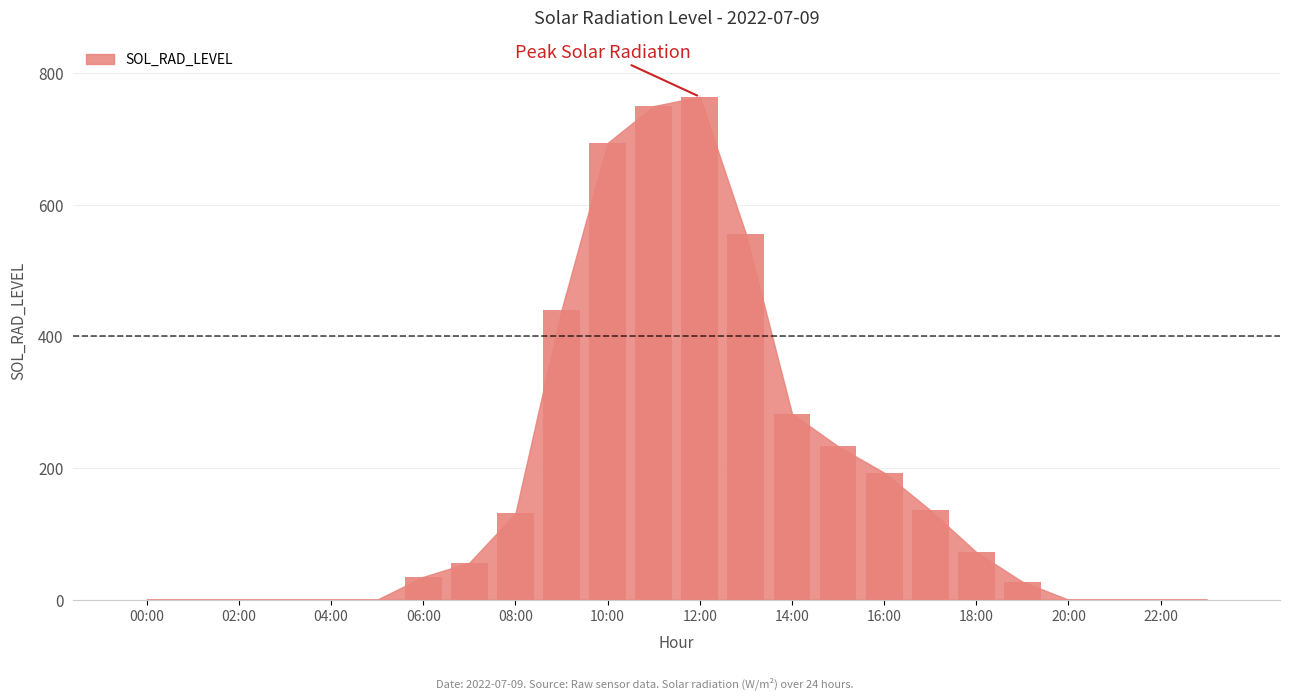

Are the bars horizontal?

No